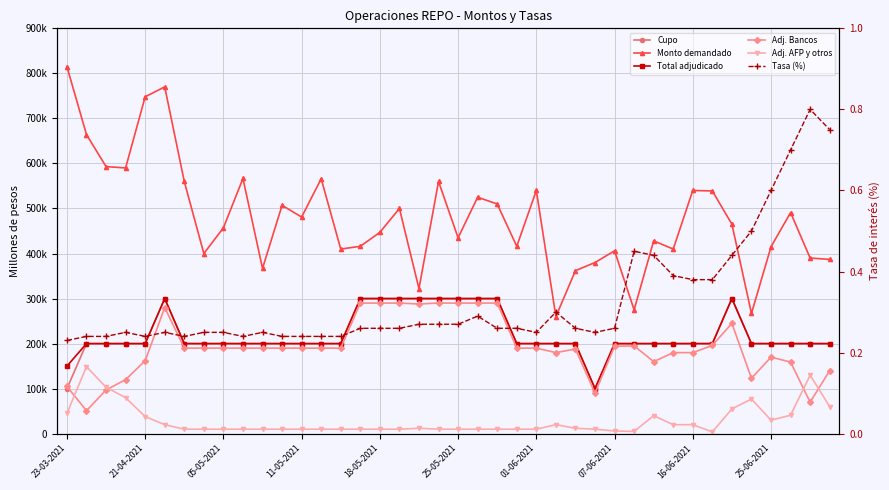

List the series in order of their peak value, lowest first.

Tasa (%), Adj. AFP y otros, Adj. Bancos, Cupo, Total adjudicado, Monto demandado